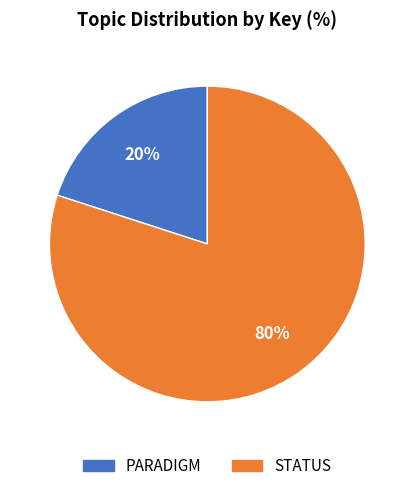

Between PARADIGM and STATUS, which is larger?

STATUS